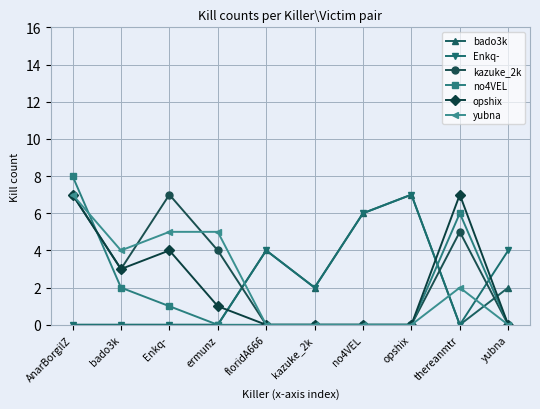

Count the kazuke_2k values in the range 0 to 5.

8